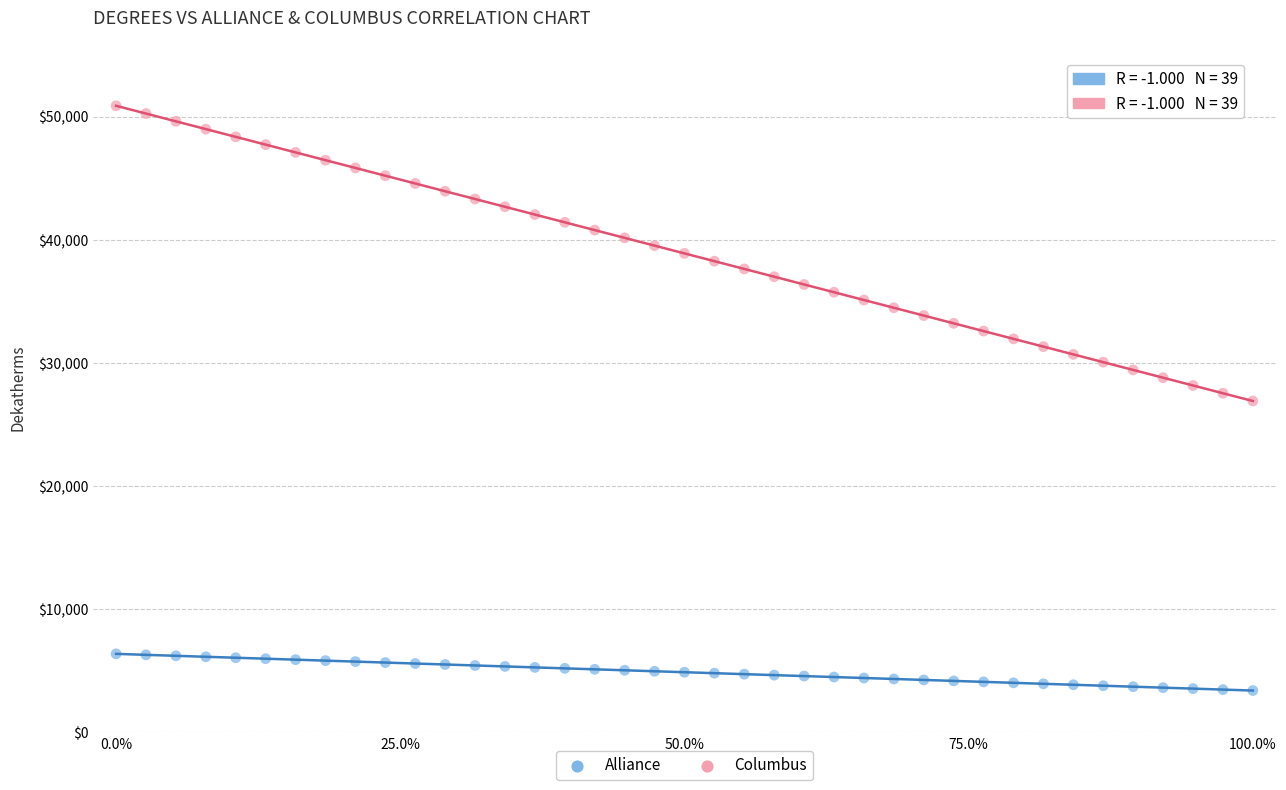

Which series reaches the maximum Y coordinate?

Columbus